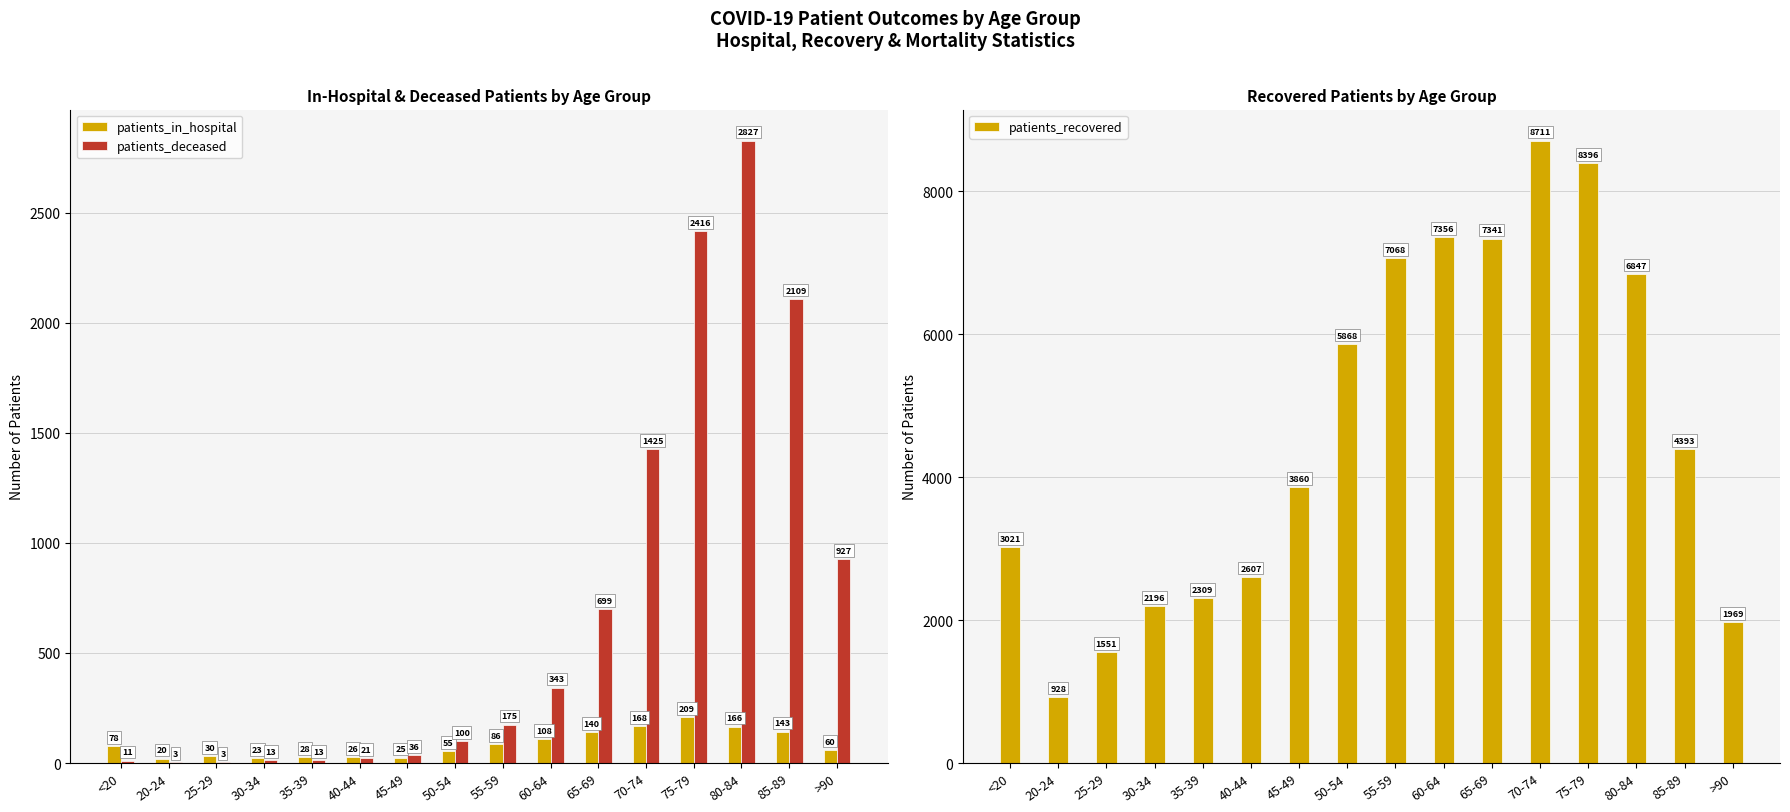

What is the smallest value displayed?

3